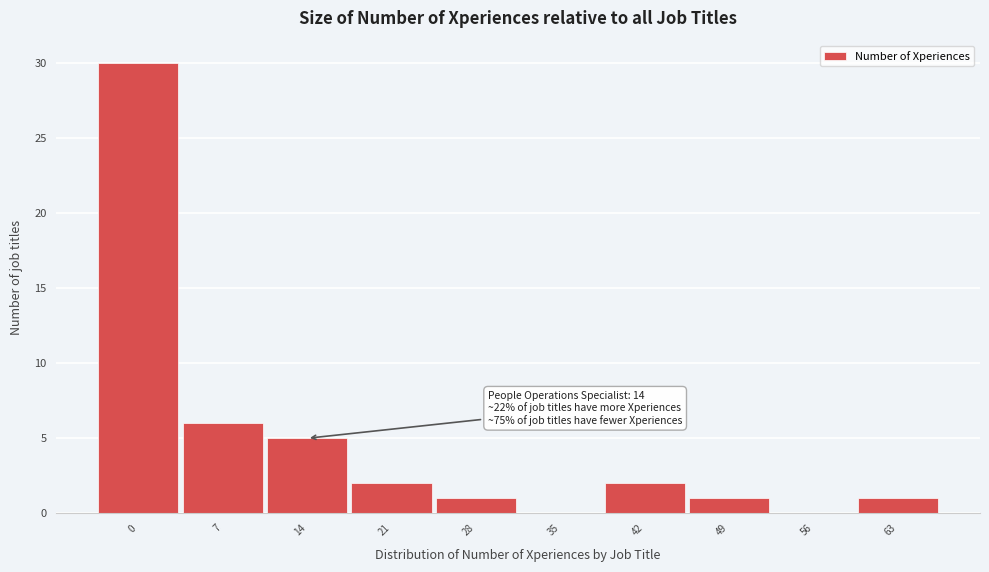

Reading right to left, transcribe all the data shown in this chart.

63=1	56=0	49=1	42=2	35=0	28=1	21=2	14=5	7=6	0=30